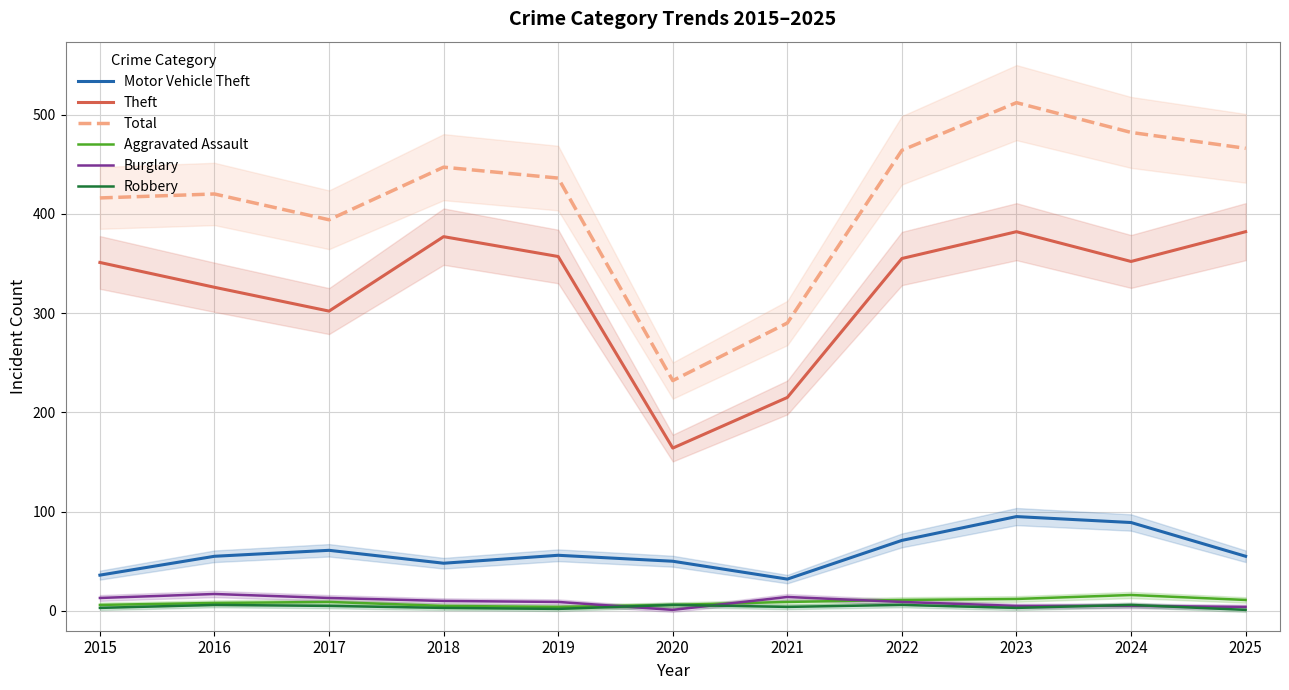

What is the average value of the Robbery series?

4